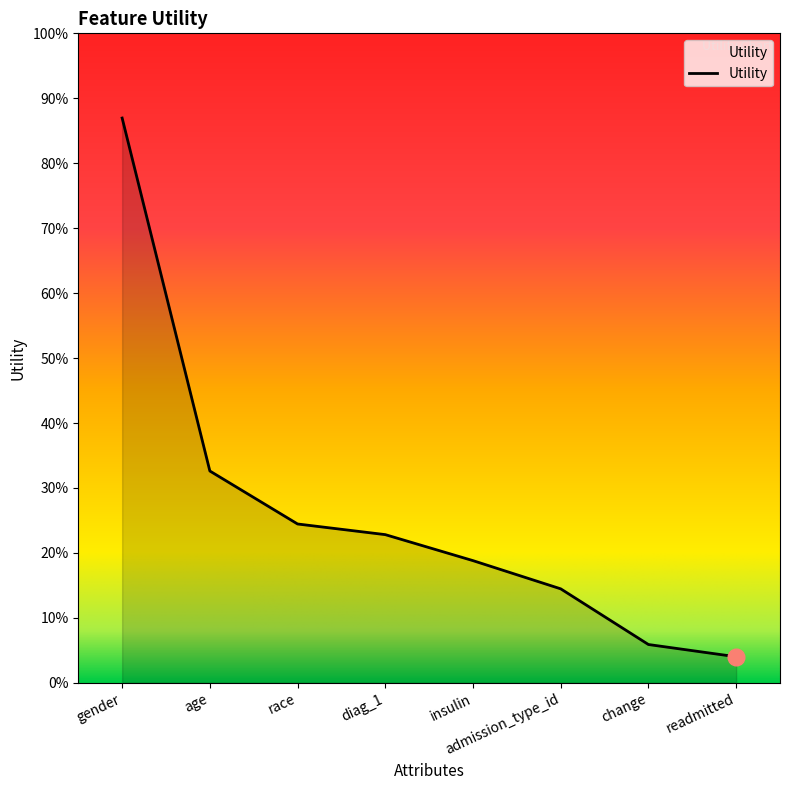

Rank the categories by value from lowest to highest.

readmitted, change, admission_type_id, insulin, diag_1, race, age, gender